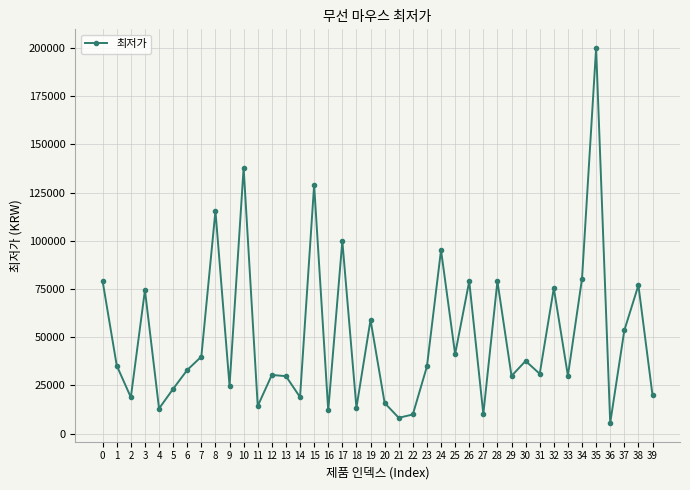

Is it true that the value at 31 is 47482?

False